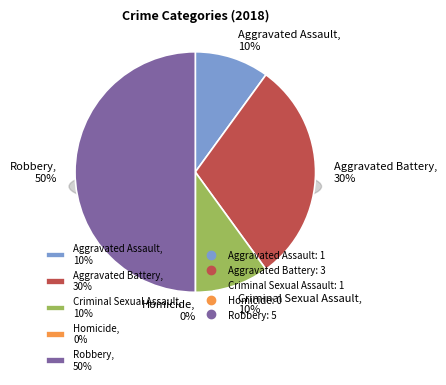

Between Aggravated Assault and Homicide, which is larger?

Aggravated Assault